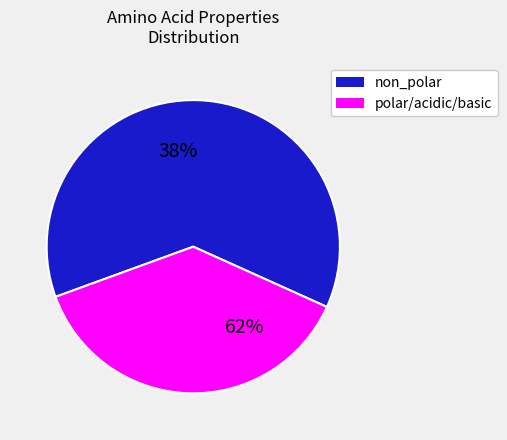

Which slice is the largest?

non_polar